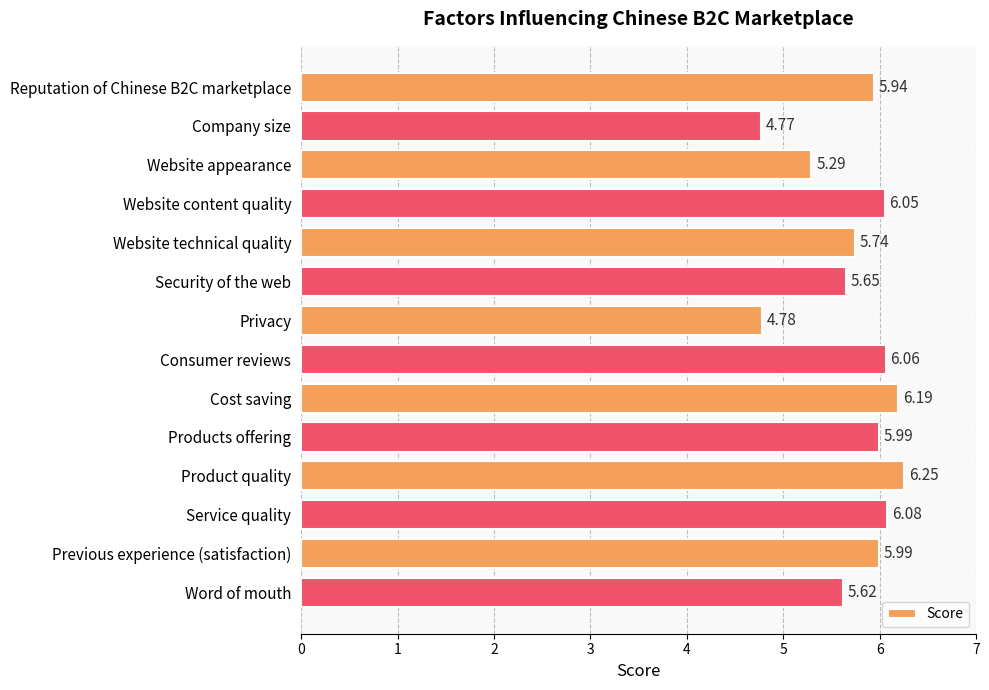

Approximately how many times larger is the value at Reputation of Chinese B2C marketplace compared to Website appearance?

1.1